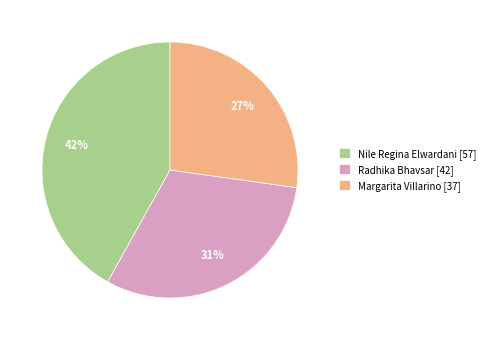

To the nearest percent, what is the difference between the Nile Regina Elwardani and Radhika Bhavsar slice percentages?

11%